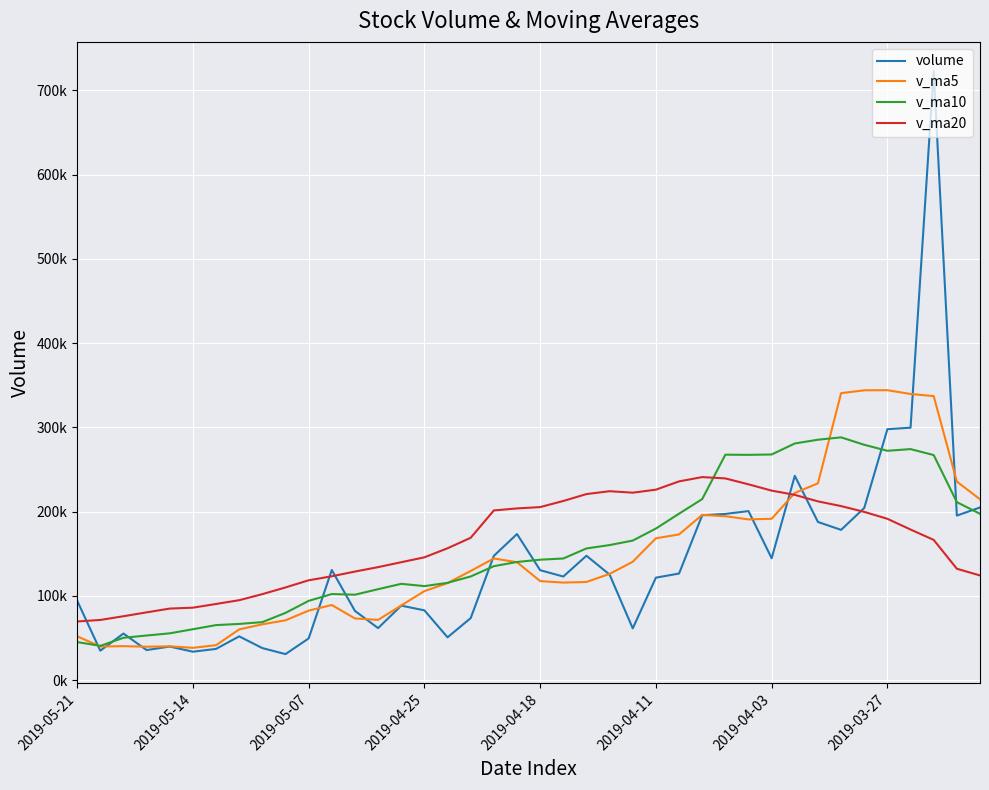

Reading left to right, extract all data points from this chart.

volume: 94326.4	34906.1	55281.1	35657.3	39806.7	33704.0	37029.4	51911.0	37993.5	30847.2	49458.3	130677.7	82131.0	61712.3	88396.0	82808.0	50775.0	73609.7	147499.5	173397.1	130476.6	122942.8	147618.4	125240.8	61383.9	121612.6	126491.3	195669.3	197272.7	200636.6	144635.5	242466.4	187719.0	178336.8	204353.1	297871.5	299632.5	723029.6	195273.9	204945.7
v_ma5: 51995.5	39871.0	40295.7	39621.7	40088.9	38297.0	41447.9	60177.5	66221.5	70965.3	82475.1	89145.0	73164.5	71460.2	88617.6	105617.9	115151.6	129585.1	144386.9	139935.1	117532.5	115759.7	116469.4	126079.6	140486.0	168336.5	172941.1	196136.1	194546.0	190758.9	191502.2	222149.4	233582.6	340644.7	344032.1	344150.6	339663.8	337149.7	235679.7	214652.8
v_ma10: 45146.3	40659.4	50236.6	52921.6	55527.1	60386.0	65296.4	66671.0	68840.9	79791.5	94046.5	102148.3	101374.8	107923.5	114276.4	111575.2	115455.6	123027.3	135233.2	140210.5	142934.5	144350.4	156302.8	160312.8	165622.4	179919.3	197545.2	214859.4	267595.4	267395.5	267826.4	280906.5	285366.2	288162.2	279342.5	272214.2	274225.5	267148.8	211236.3	197404.0
v_ma20: 69596.4	71403.9	75805.7	80422.6	84901.8	85980.6	90376.0	94849.1	102037.1	110001.0	118490.5	123249.4	128838.8	134118.2	139949.4	145747.3	156500.4	168943.3	201414.3	203803.0	205380.5	212628.5	220834.5	224237.5	222482.4	226066.8	235885.4	241004.1	239415.8	232399.8	224933.8	219880.4	212165.8	206560.4	199674.5	191473.0	178737.0	166420.8	132196.8	124221.5